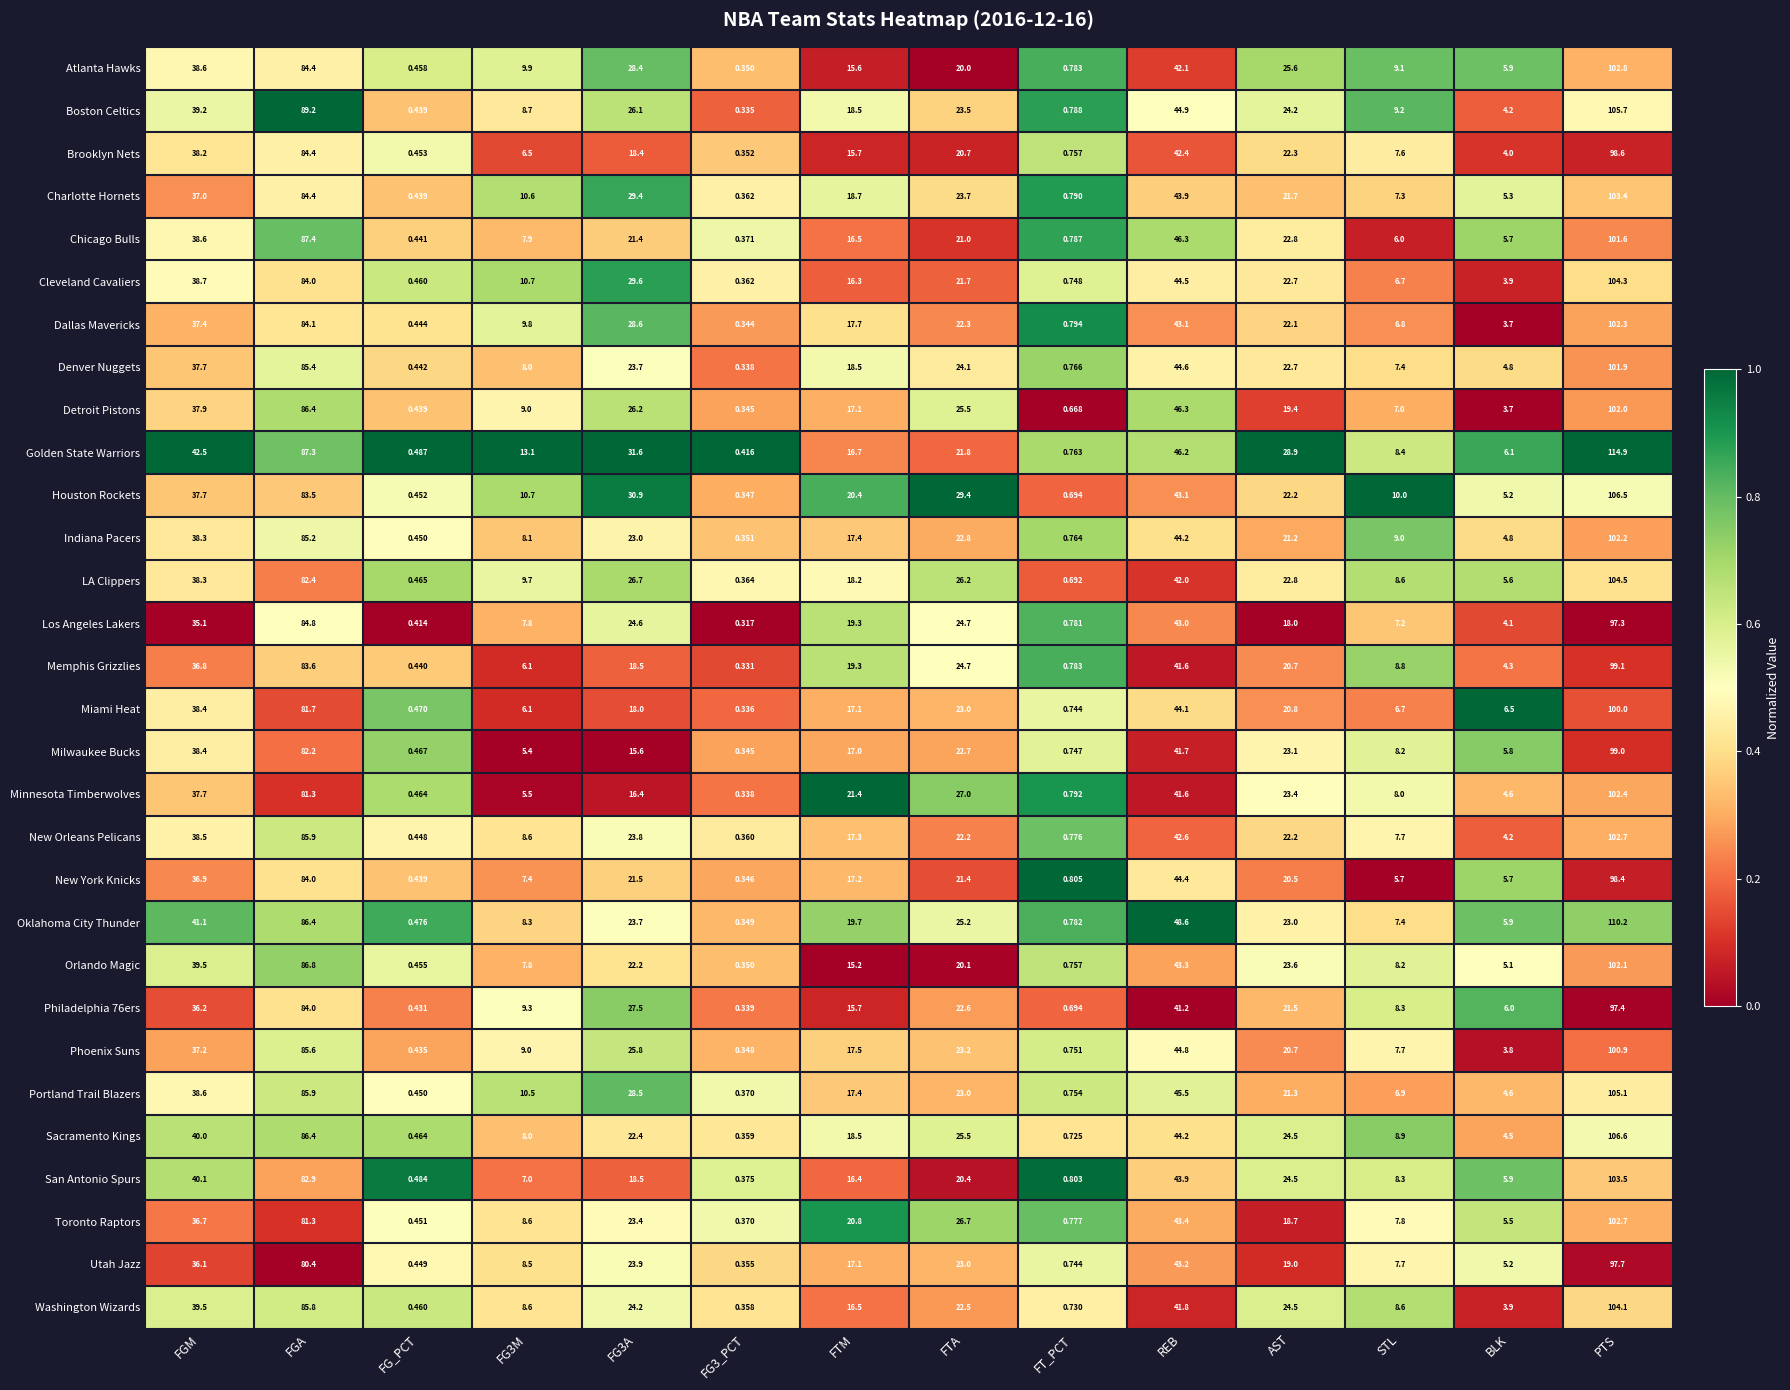

At which label does Washington Wizards first exceed 22?

FGM